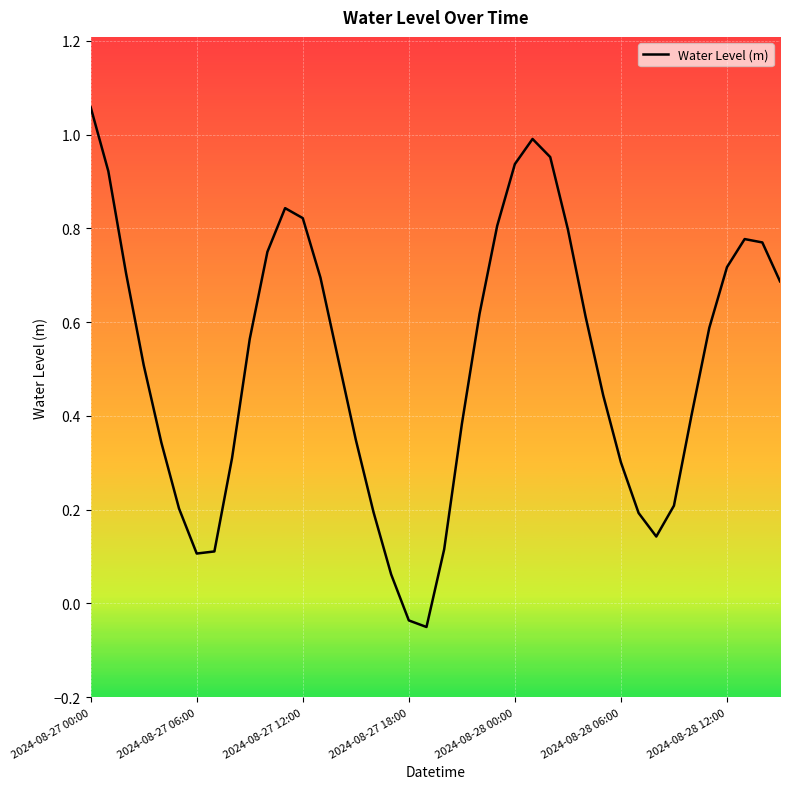

Does the chart have visible grid lines?

Yes